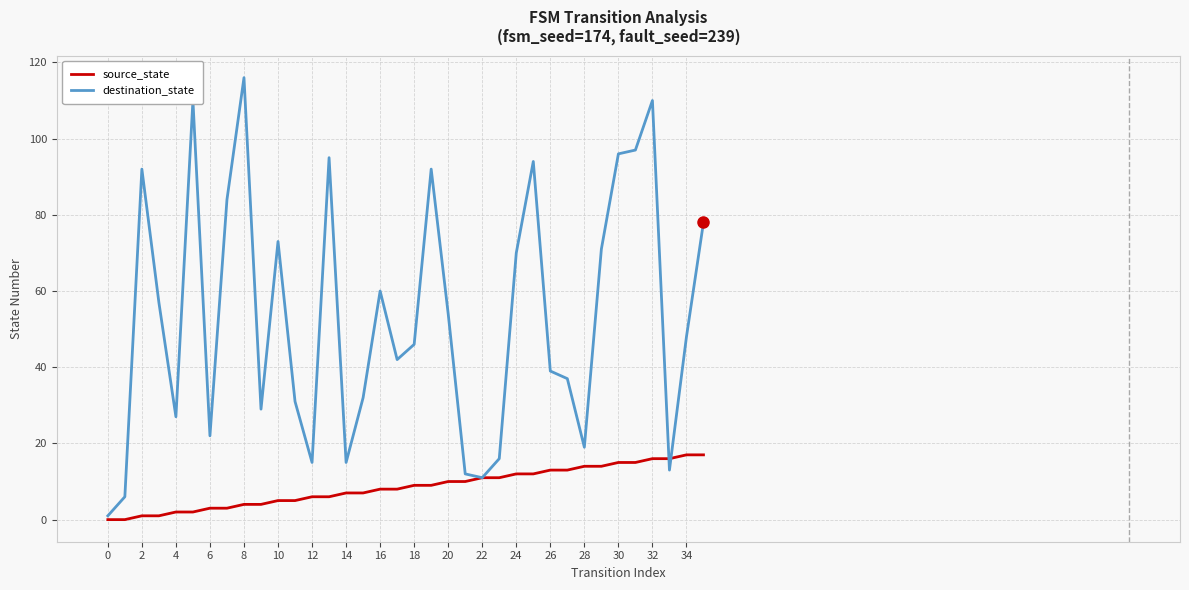

Does the chart display data point markers on the line(s)?

No